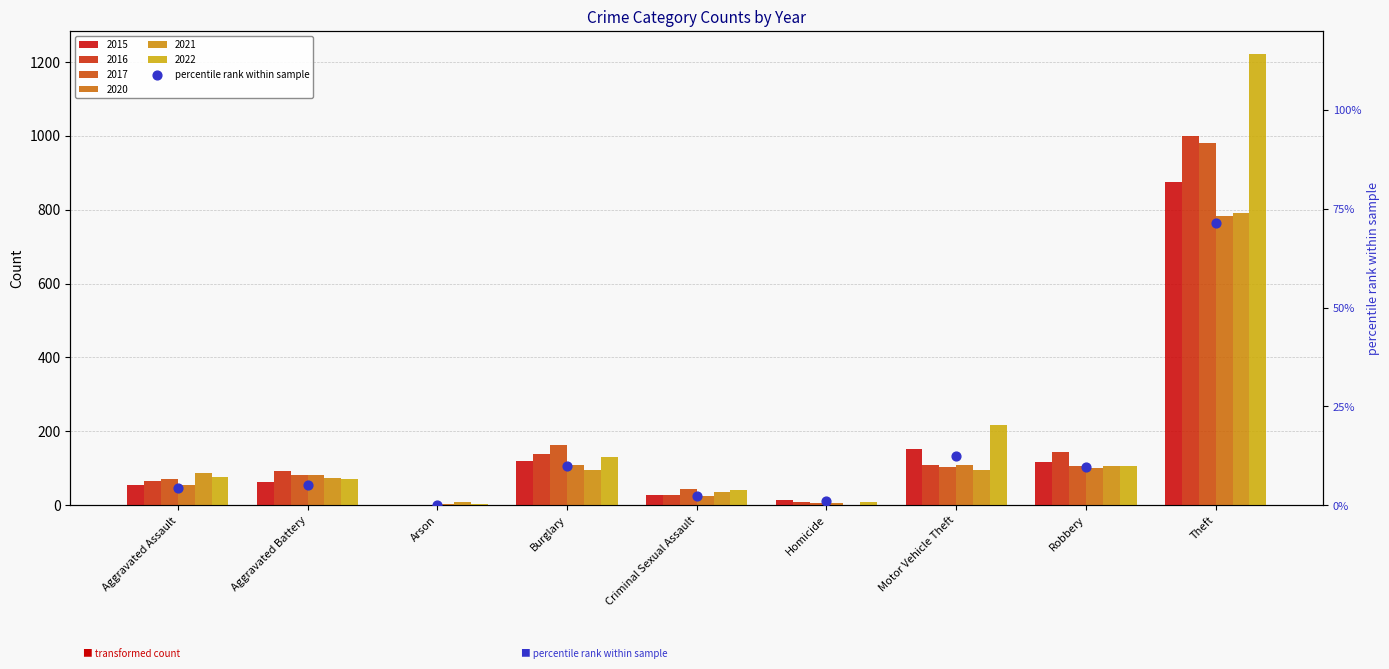

Approximately how many times larger is the value at Theft compared to Aggravated Assault?

16.2